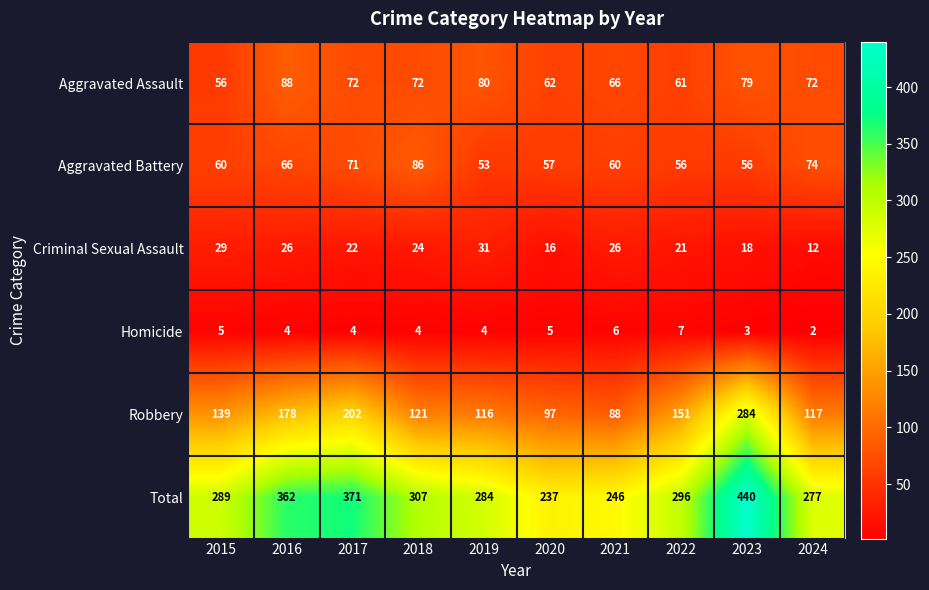

Which series has the largest total across all categories?

Total